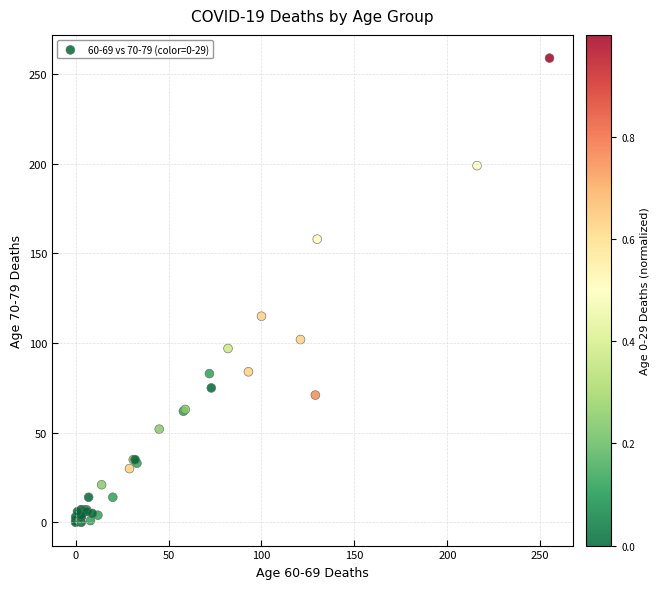

What Y value in the scatter plot is closest to 129?

115